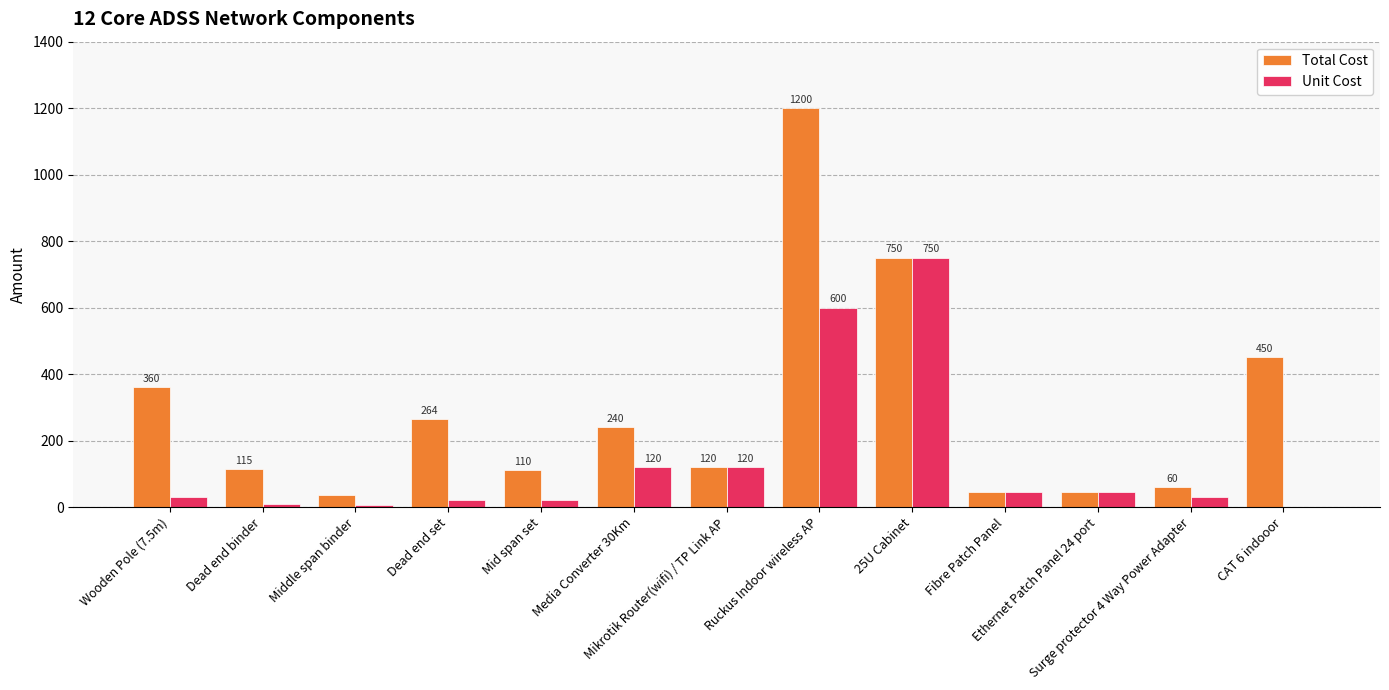

Which series has the largest total across all categories?

Total Cost